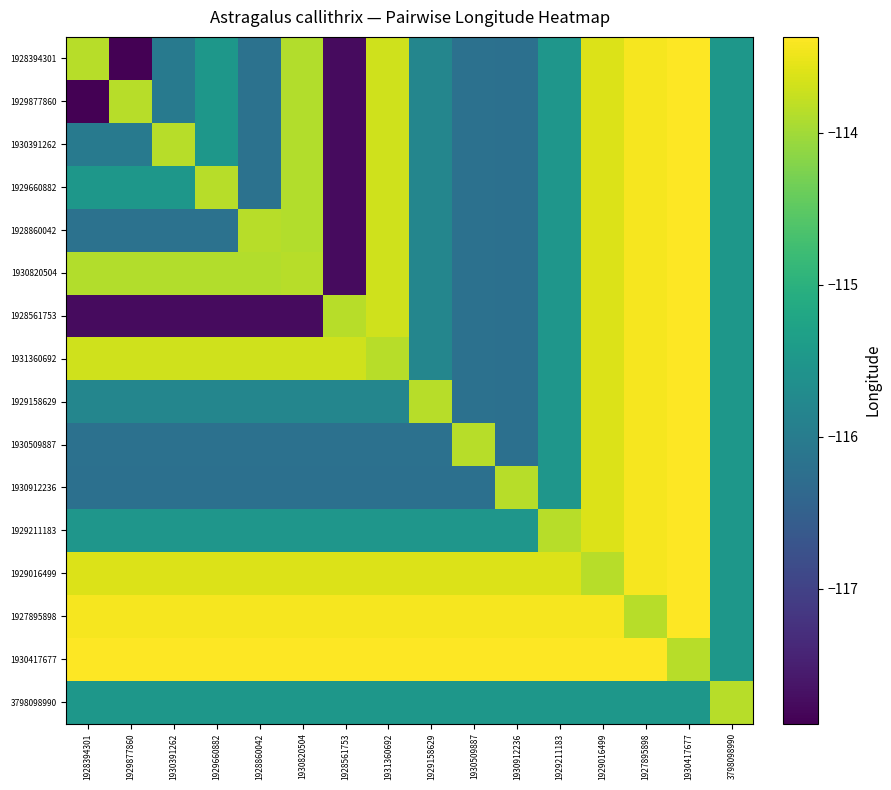

Rank the series at 1931360692 from highest to lowest value.

1930417677, 1927895898, 1929016499, 1928394301, 1929877860, 1930391262, 1929660882, 1928860042, 1930820504, 1928561753, 1931360692, 3798098990, 1929211183, 1929158629, 1930509887, 1930912236